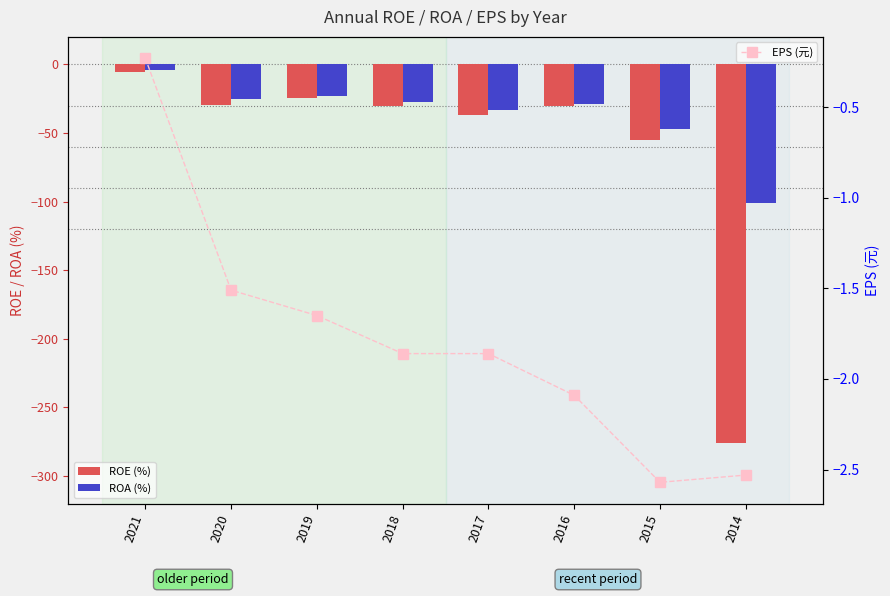

Which series changed the most between 2017 and 2015?

ROE (%)